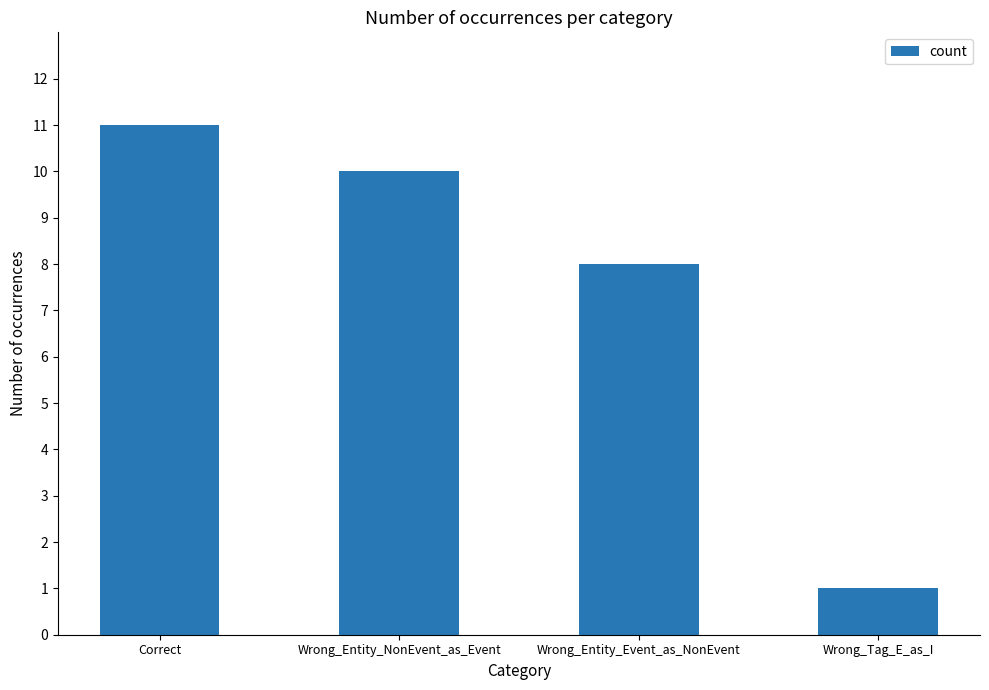

Which has a higher value, Correct or Wrong_Entity_NonEvent_as_Event?

Correct